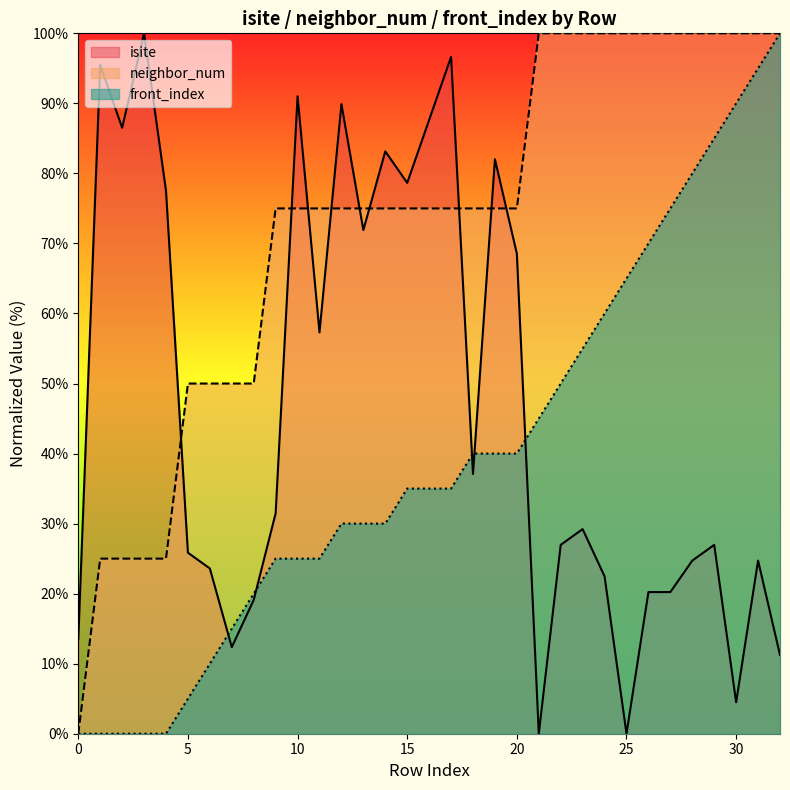

What is the difference between the second highest and minimum values in the isite series?

96.6